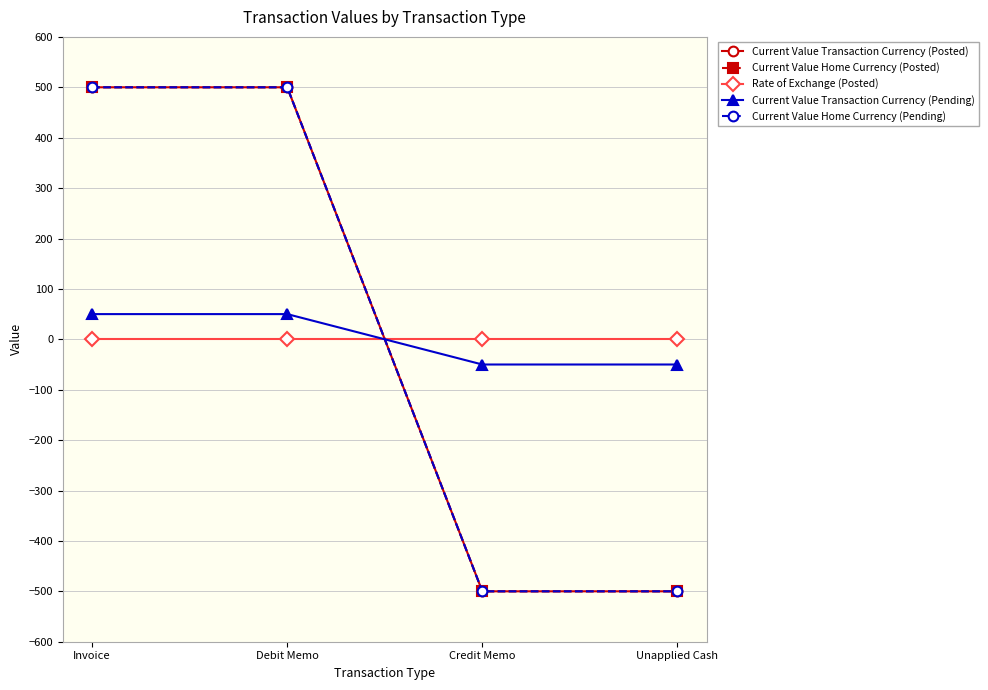

Does the chart have visible grid lines?

Yes